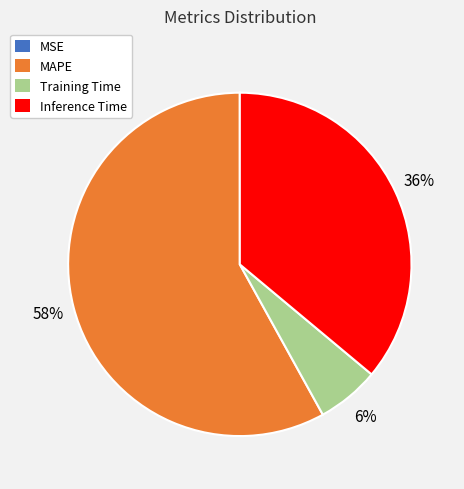

Do Training Time and MAPE together represent more than half of the pie?

Yes